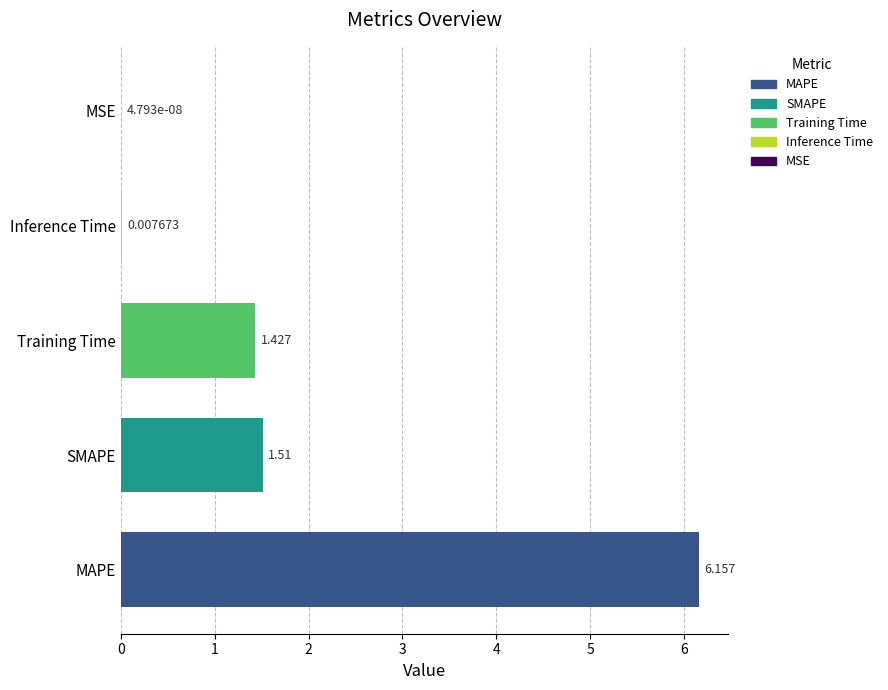

At which label is the value closest to 3?

SMAPE